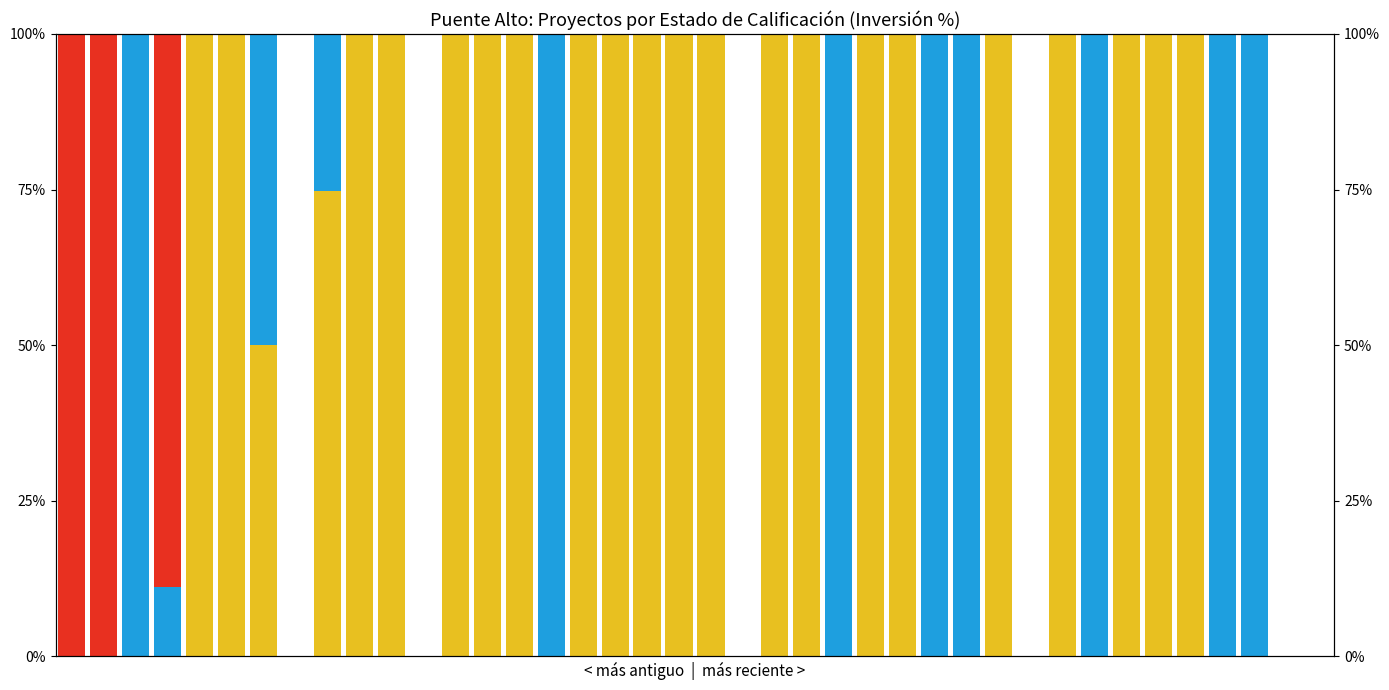

Rank the series by their maximum value, from lowest to highest.

Aprobado, Desistido, En Calificación